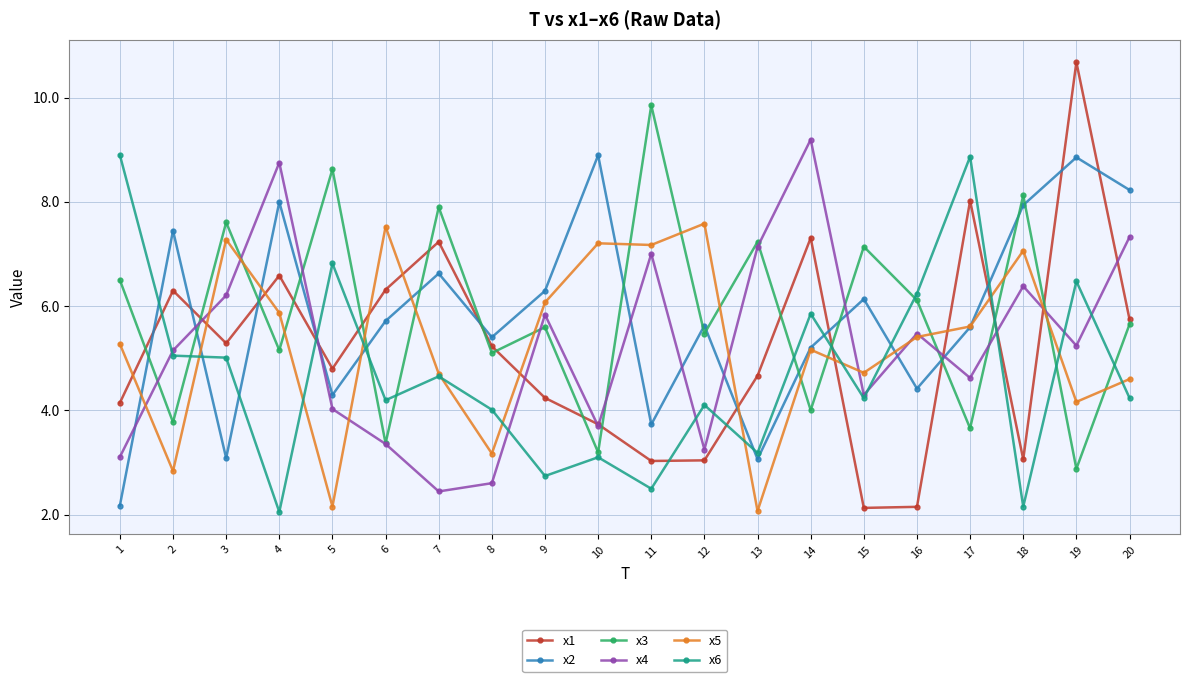

Is this an area chart (filled region under the line)?

No